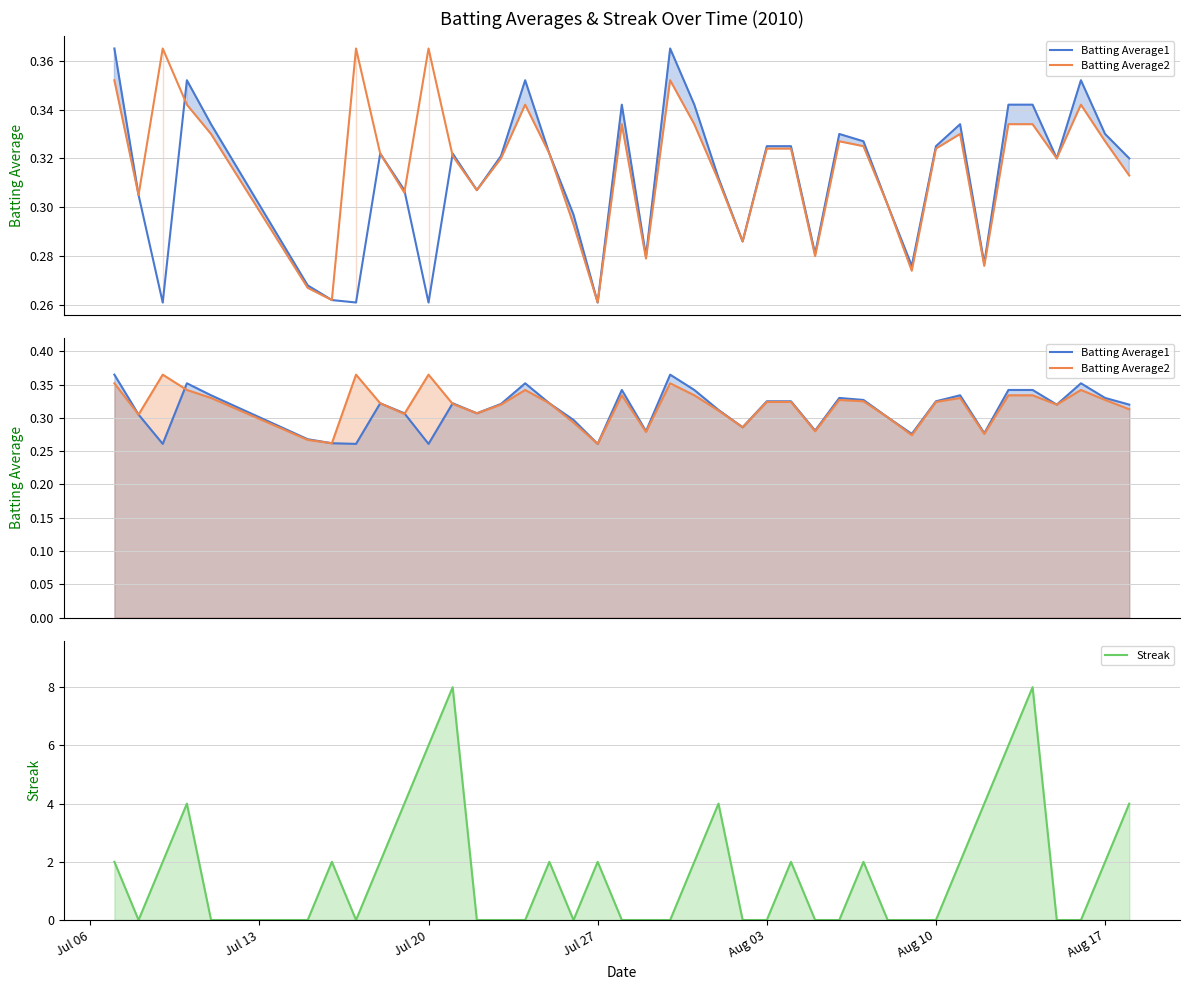

Is the value of Batting Average1 at 29 greater than the value of Batting Average2 at 39?

No